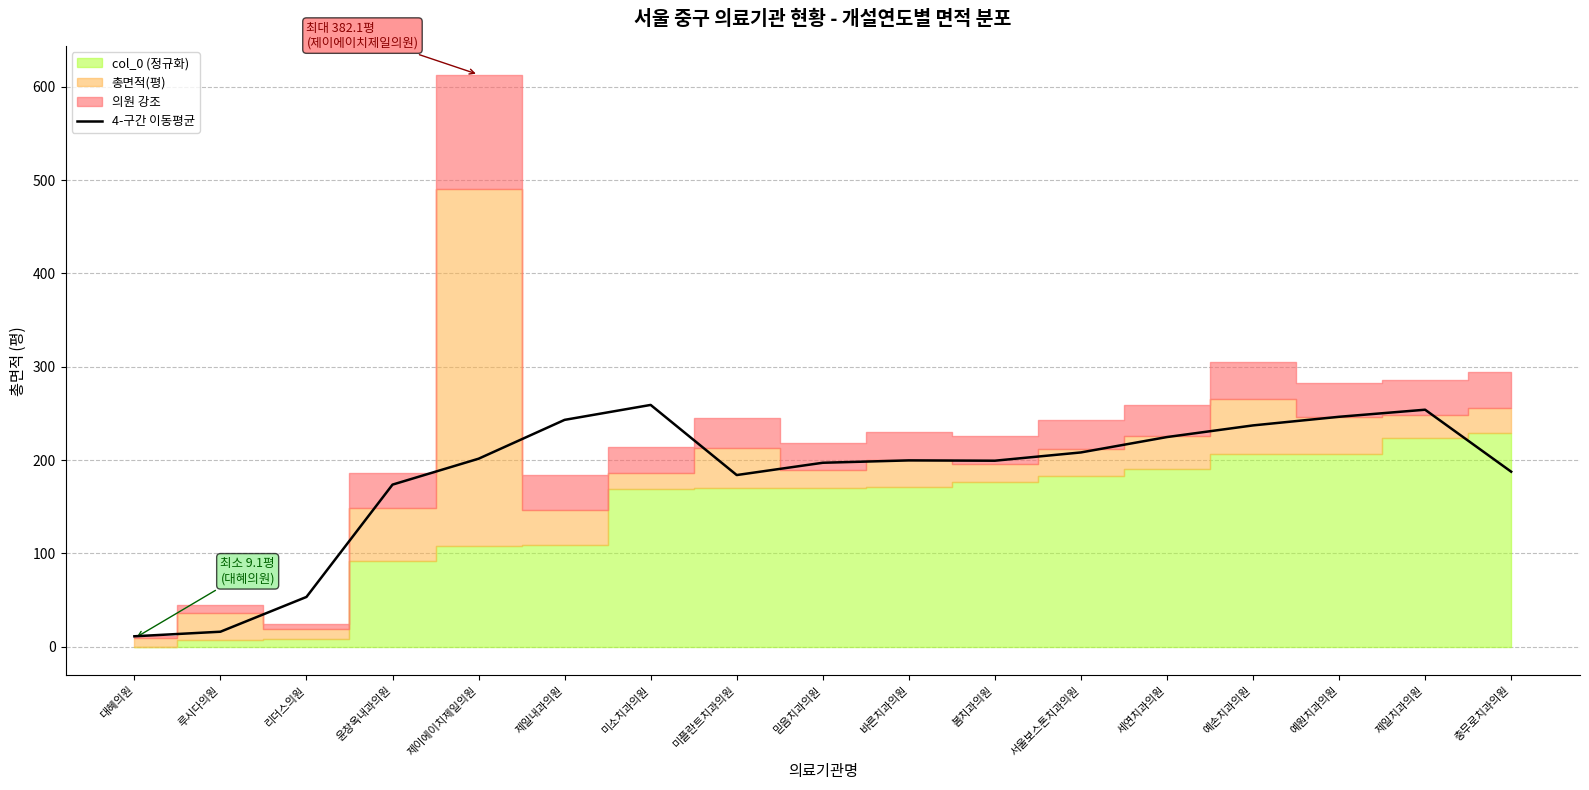

How many points are lower than both their immediate neighbors (excluding endpoints)?

2